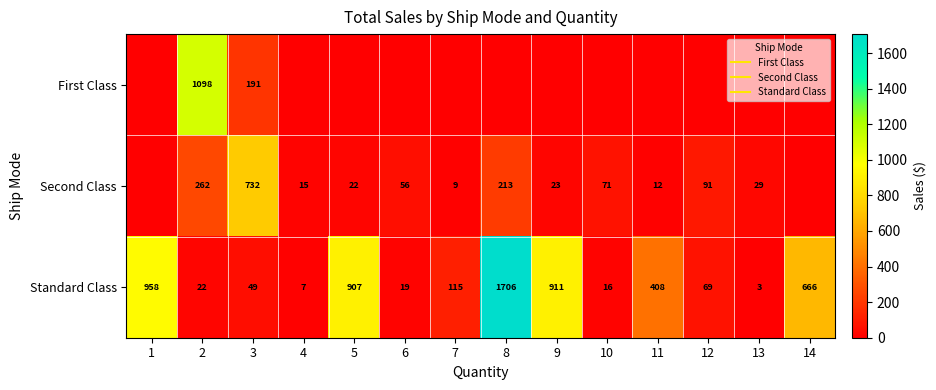

What is the difference between the highest and lowest values at 11?

408.0